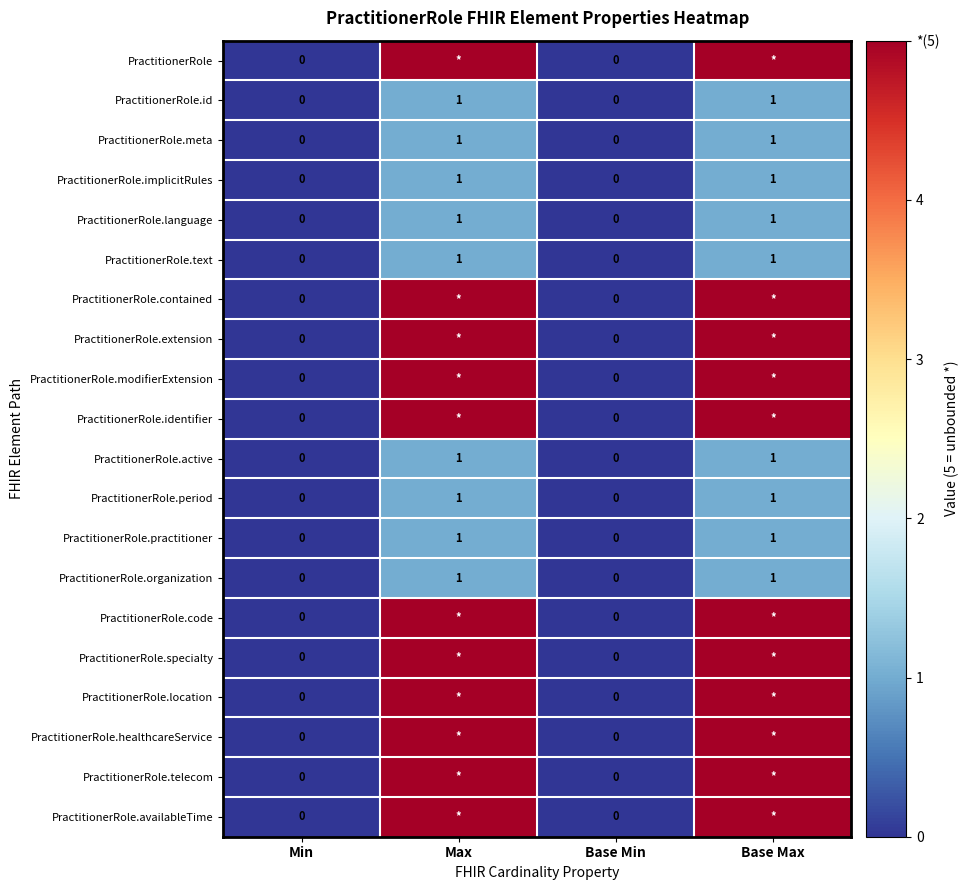

Is it true that PractitionerRole.meta equals 0 at Base Min?

True